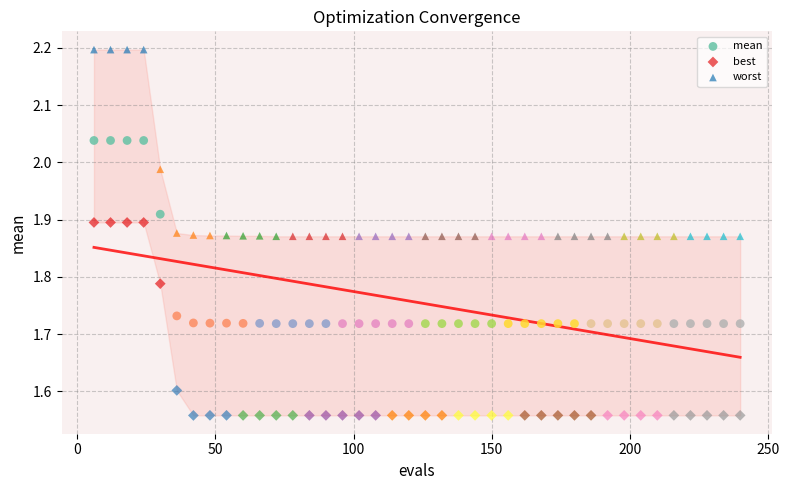

Which series contains the lowest Y value?

best